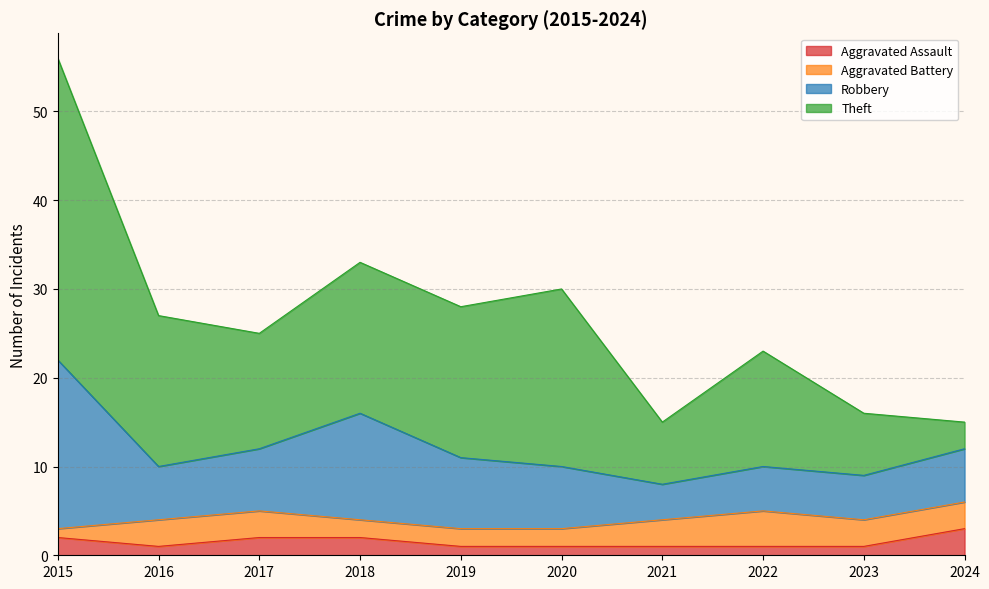

Where is the first local minimum for Theft?

2017